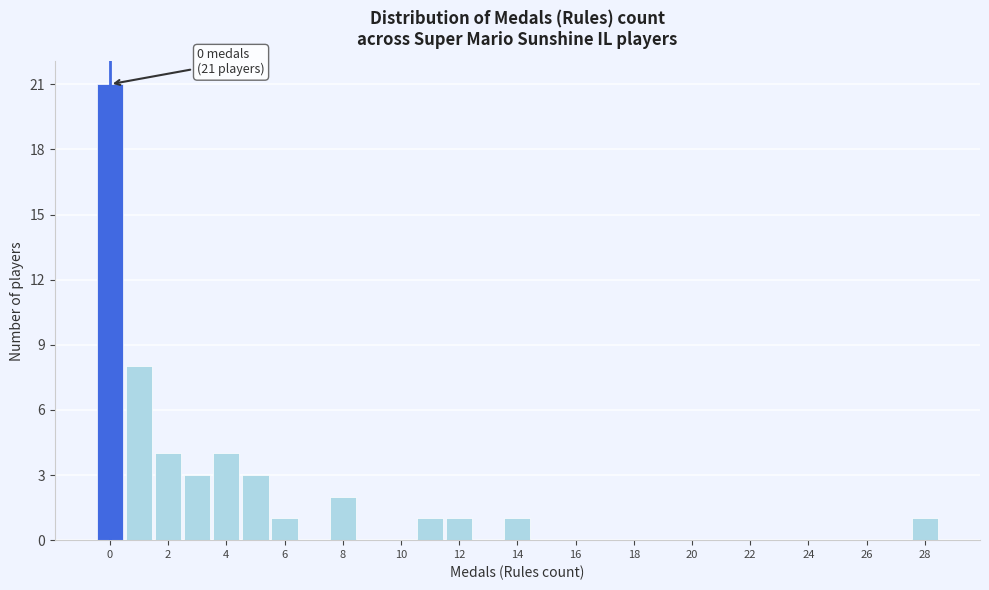

Over which range of the x-axis is the bar tallest?

-0.5 to 0.5